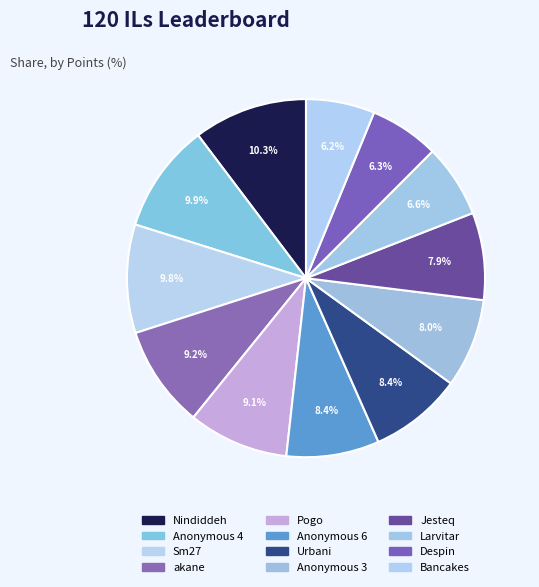

What is the ratio of the value at Pogo to the value at Anonymous 3?

1.1